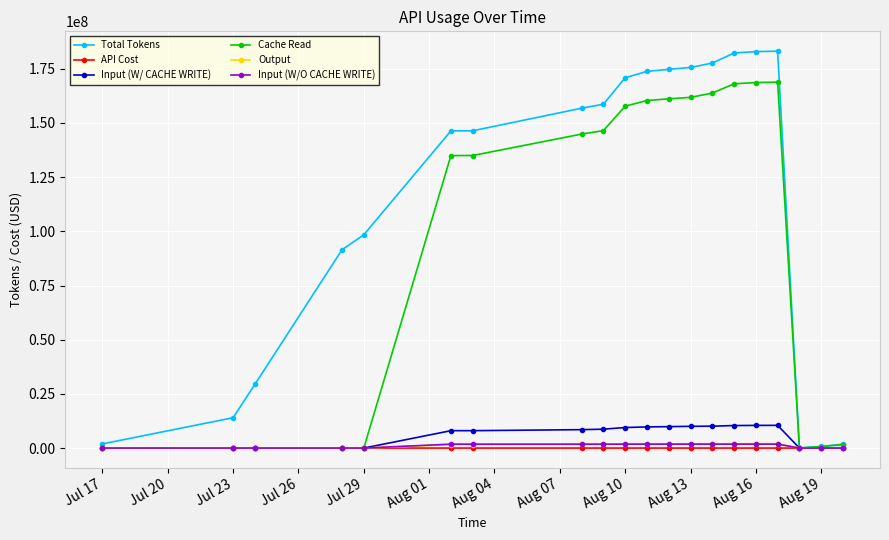

How many data points does each series have?

20